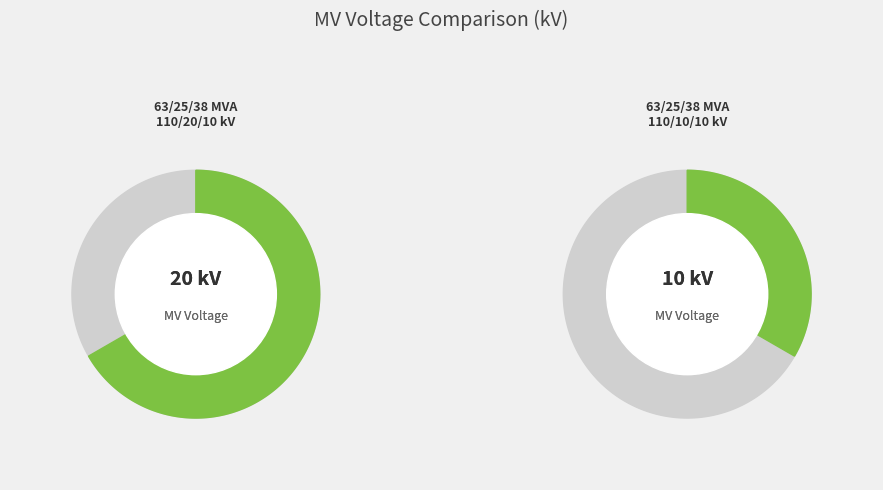

What percentage do 63/25/38 MVA 110/10/10 kV and 63/25/38 MVA 110/20/10 kV together represent?

100.0%